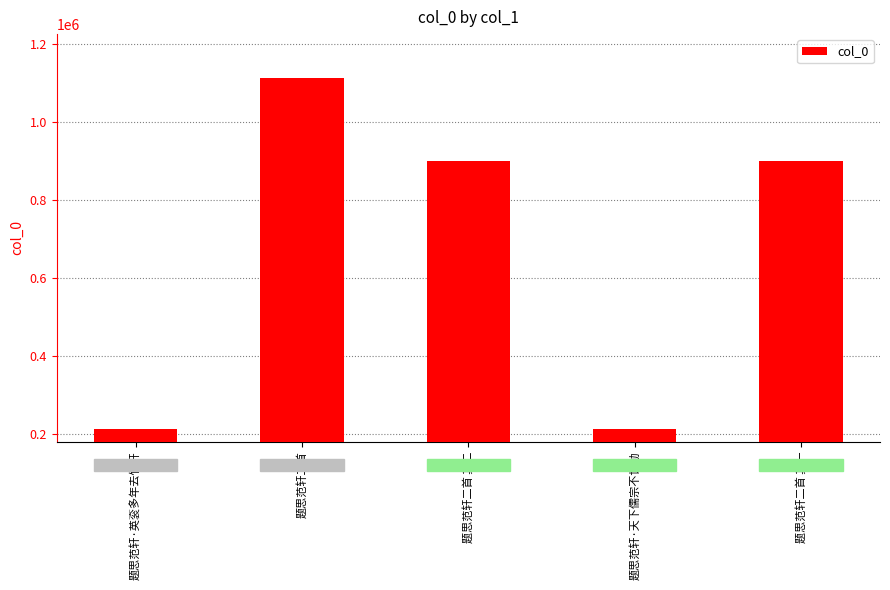

What is the approximate value at 题思范轩·天下儒宗不世勋?

211194